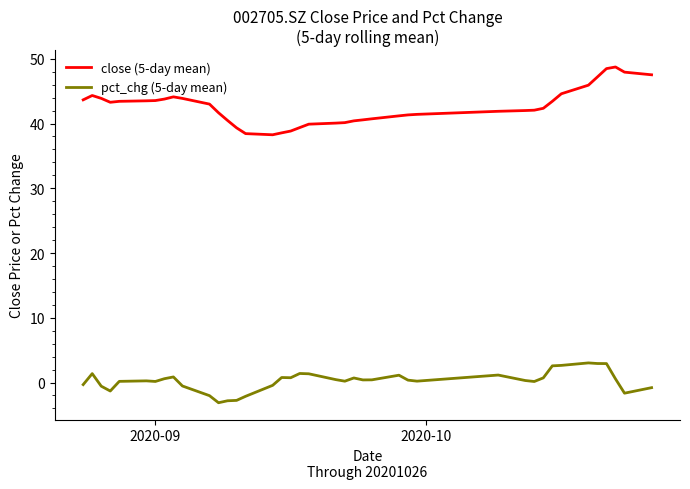

Which series has the largest total across all categories?

close (5-day mean)